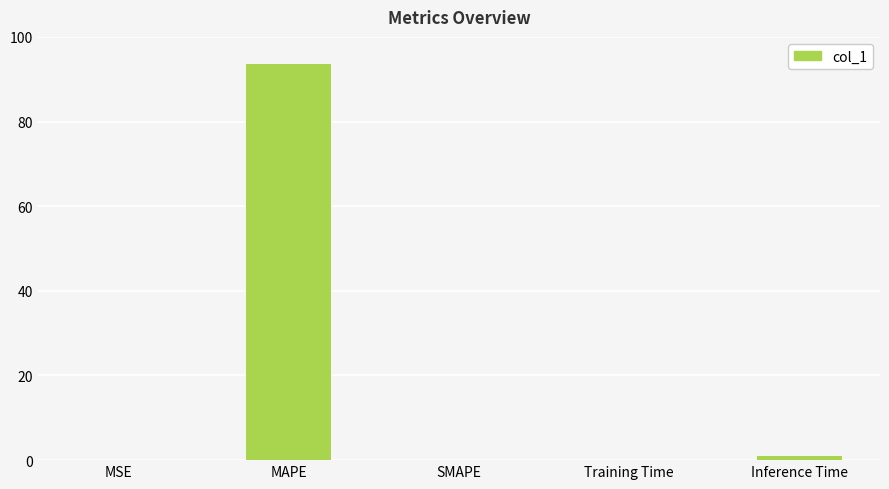

What is the sum of all values?

94.6